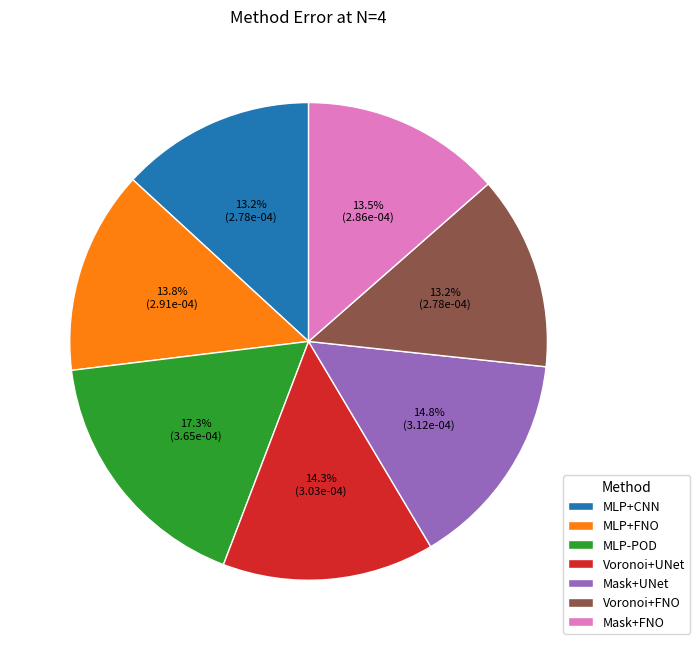

How many slices are in this pie chart?

7